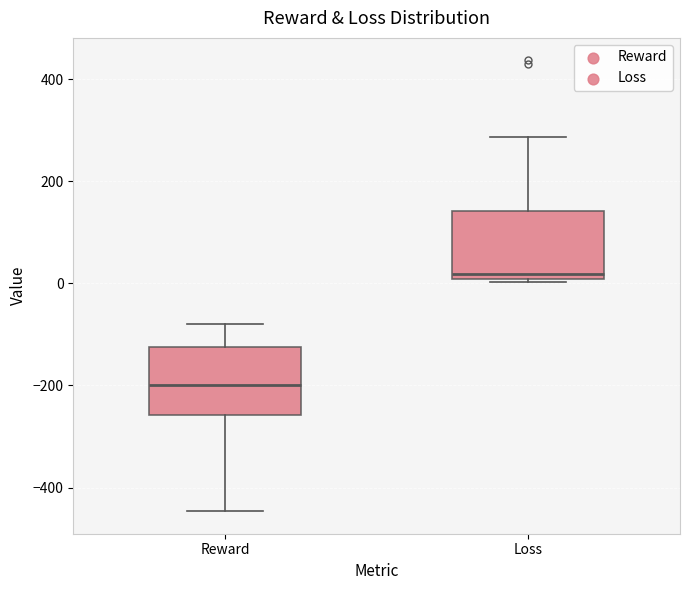

Which box has the lowest median line?

Reward